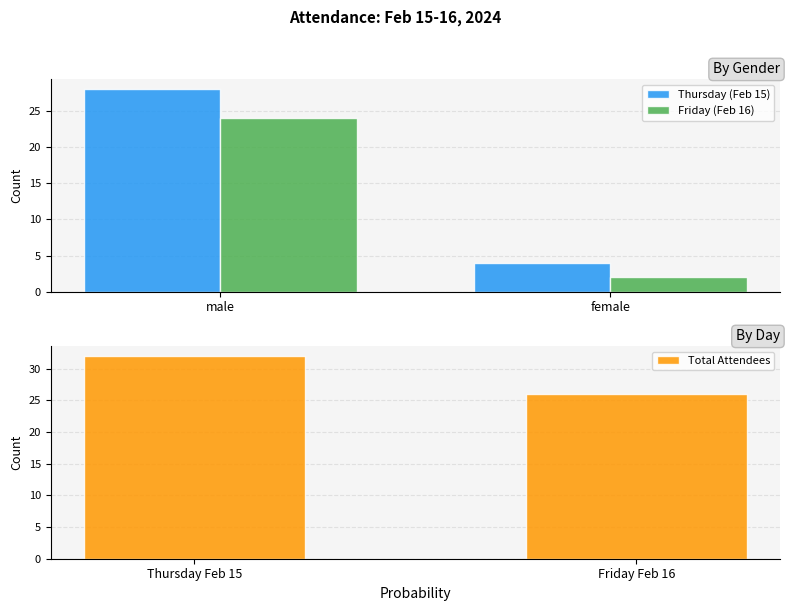

What is the value of the Thursday (Feb 15) bar at the 1st from the left?

28